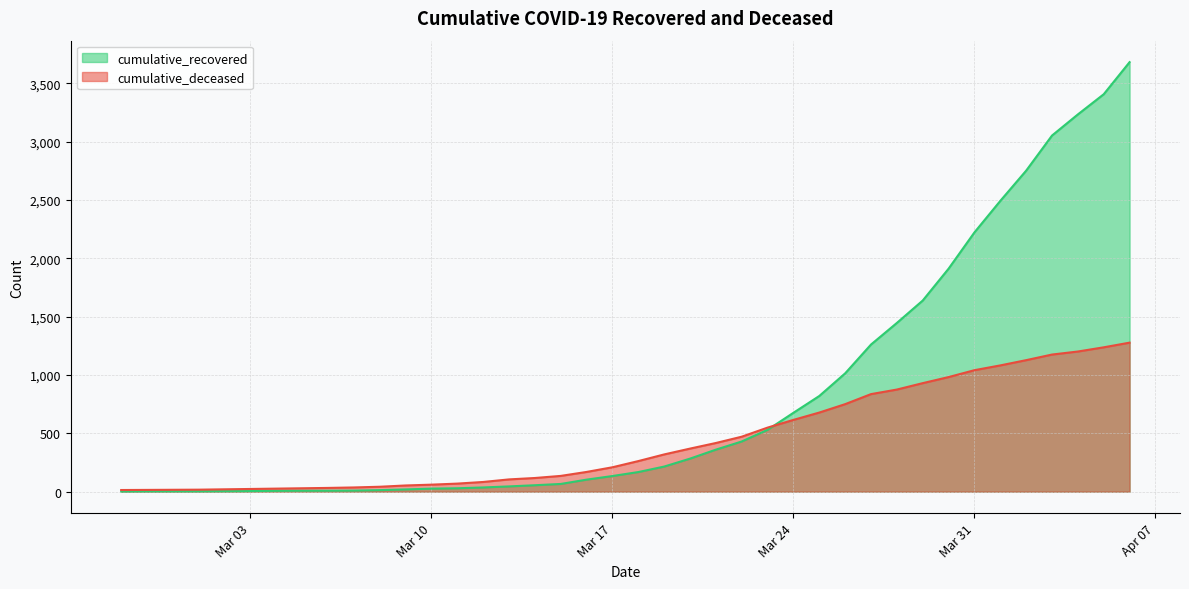

Rank the series by their average value, from highest to lowest.

cumulative_recovered, cumulative_deceased